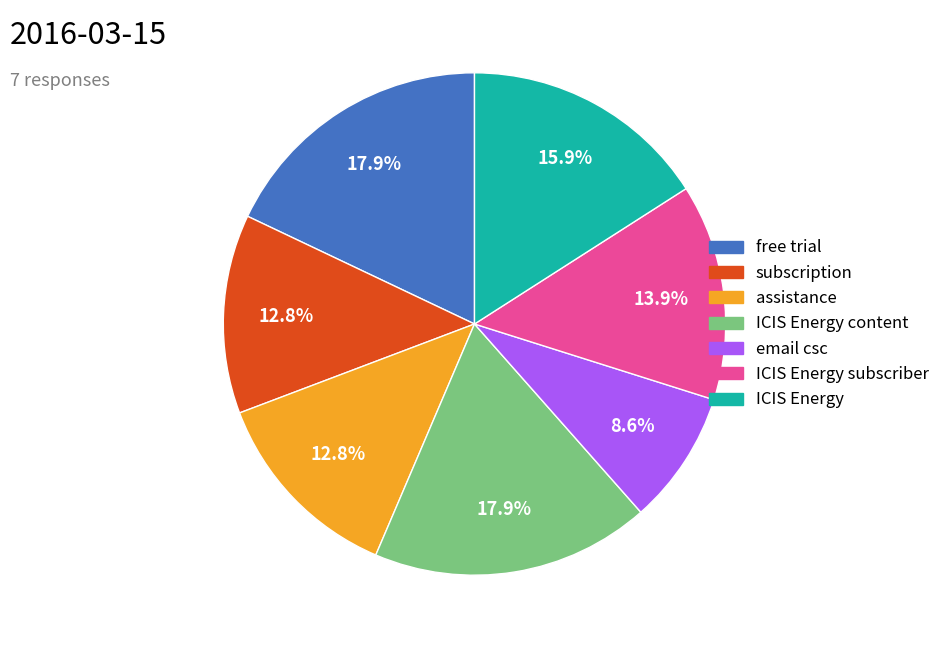

Does any single category account for the majority?

No